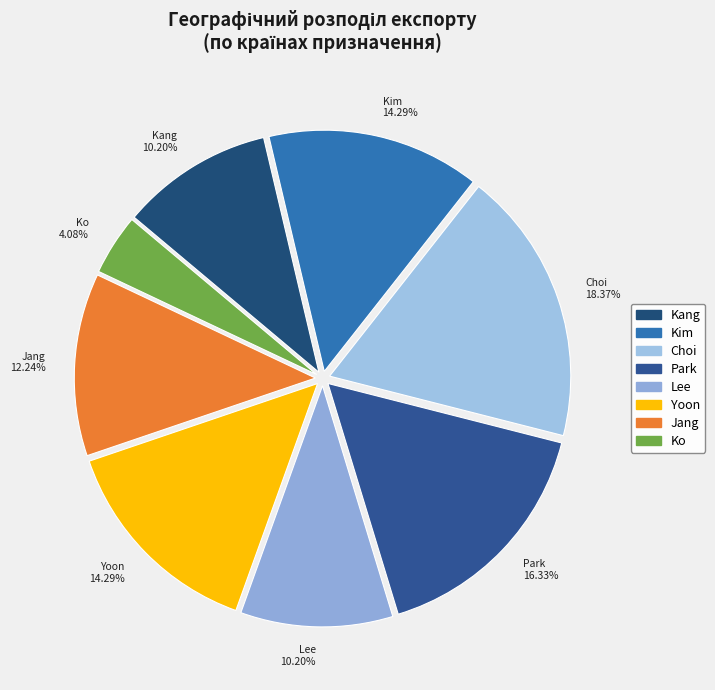

To the nearest percent, what is the difference between the largest and smallest slice percentages?

14%